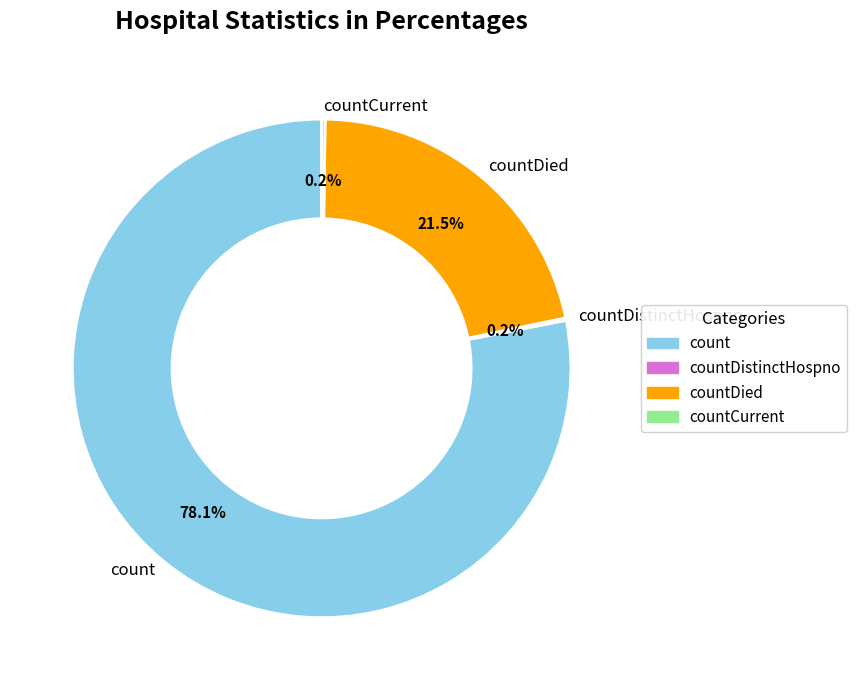

Is count the majority of the pie?

Yes